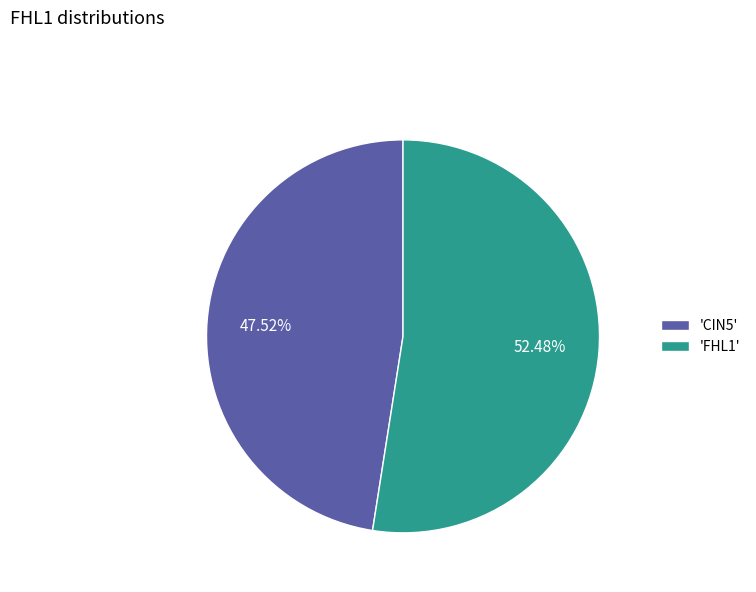

How many segments does this pie chart have?

2